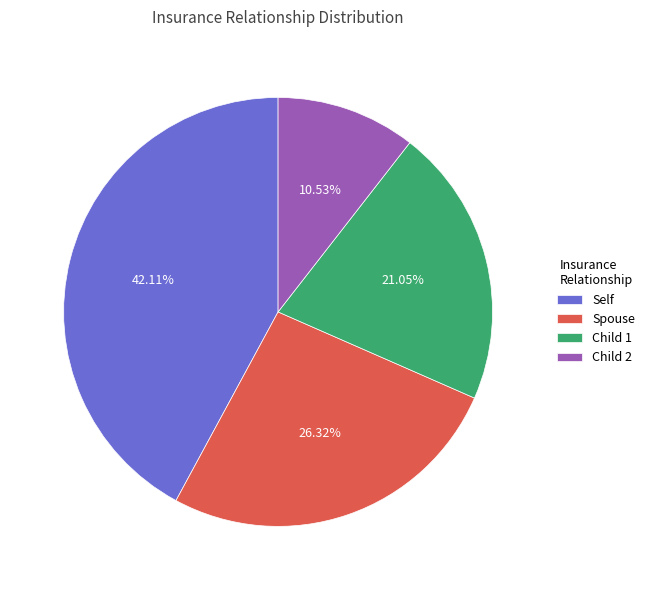

To the nearest percent, what percentage of the pie is Spouse?

26%